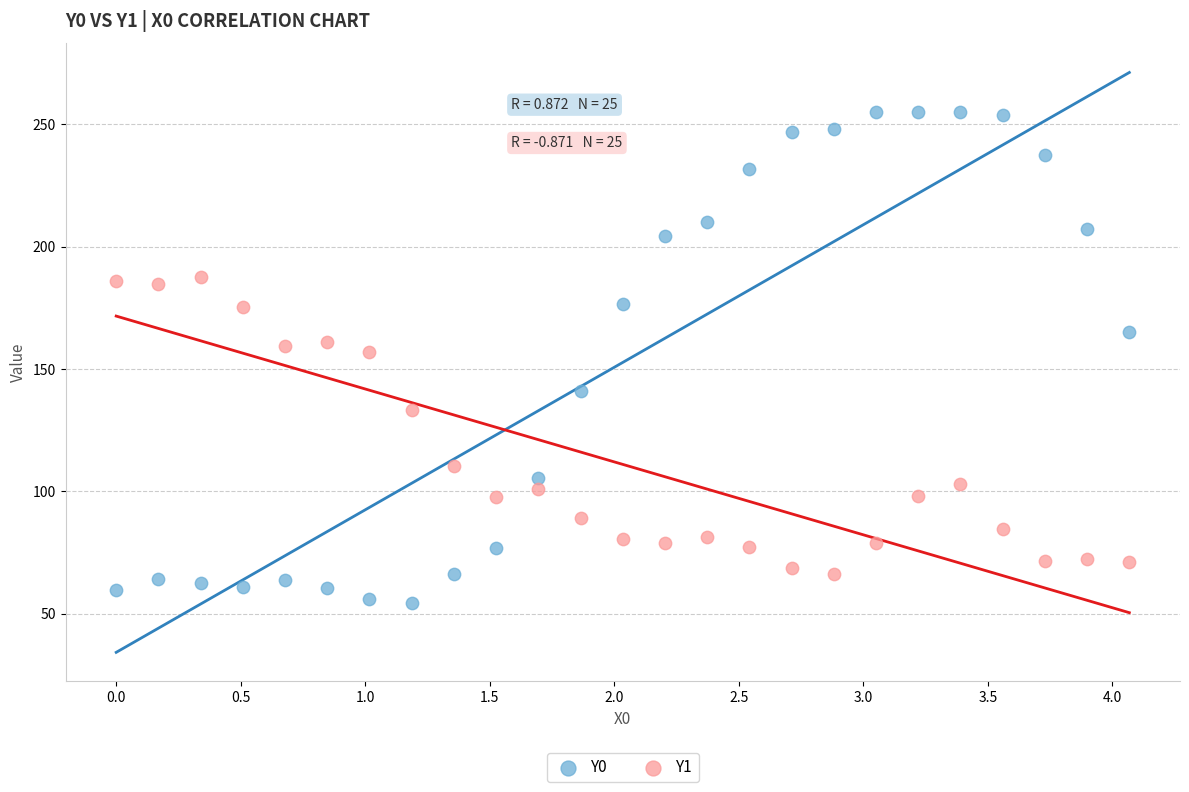

Which series contains the lowest Y value?

Y0